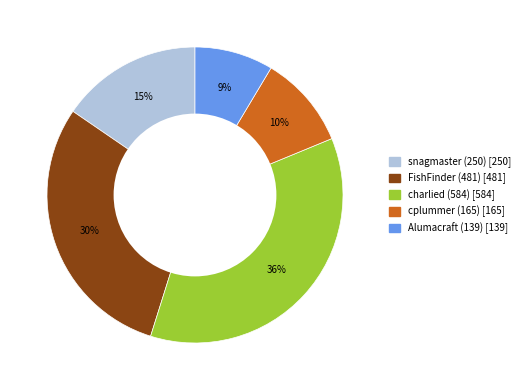

What is the smallest slice in the pie chart?

Alumacraft (139)